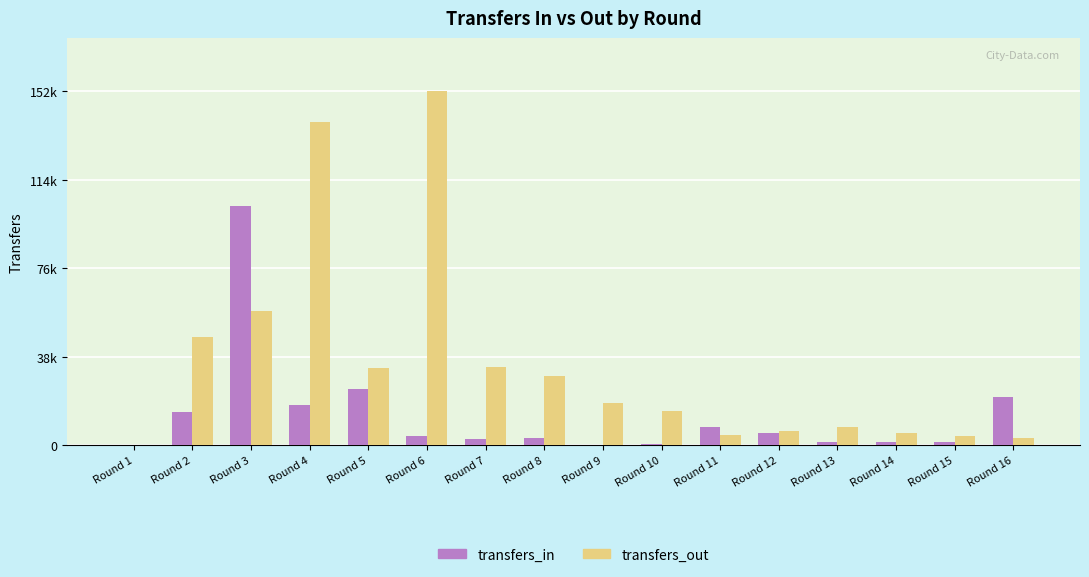

What is the total value across all series at Round 4?

156966